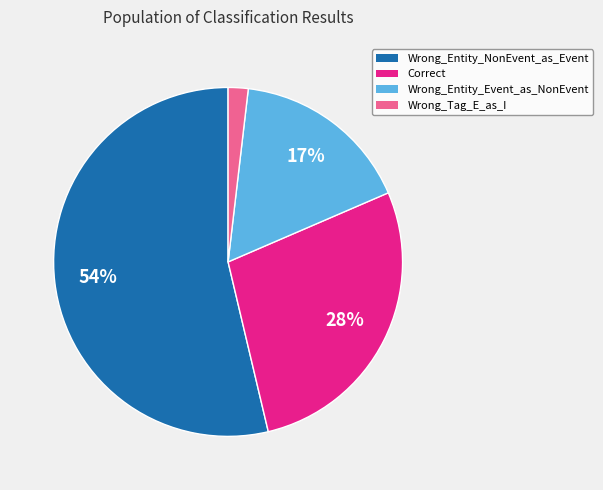

The Correct slice represents 39% of the pie. True or false?

False